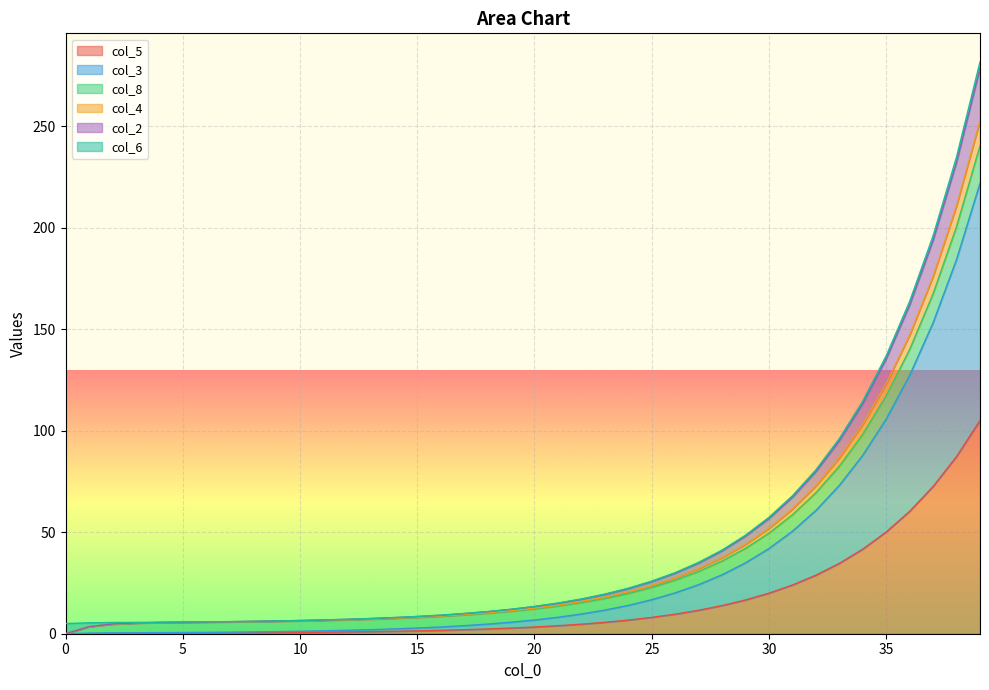

What is the greatest value displayed?

281.8